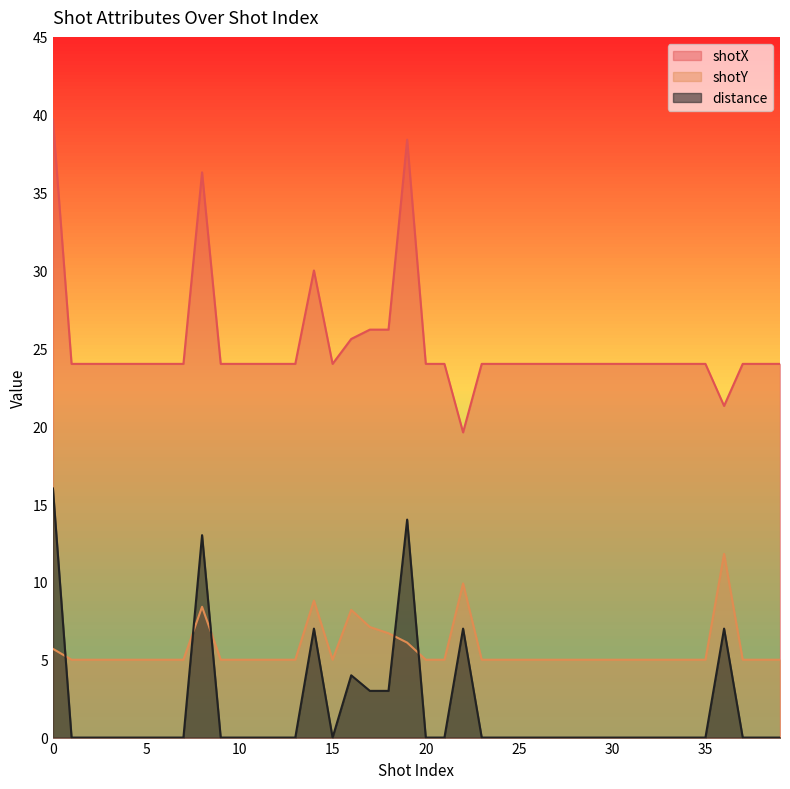

Between 29 and 15, which is larger?

29